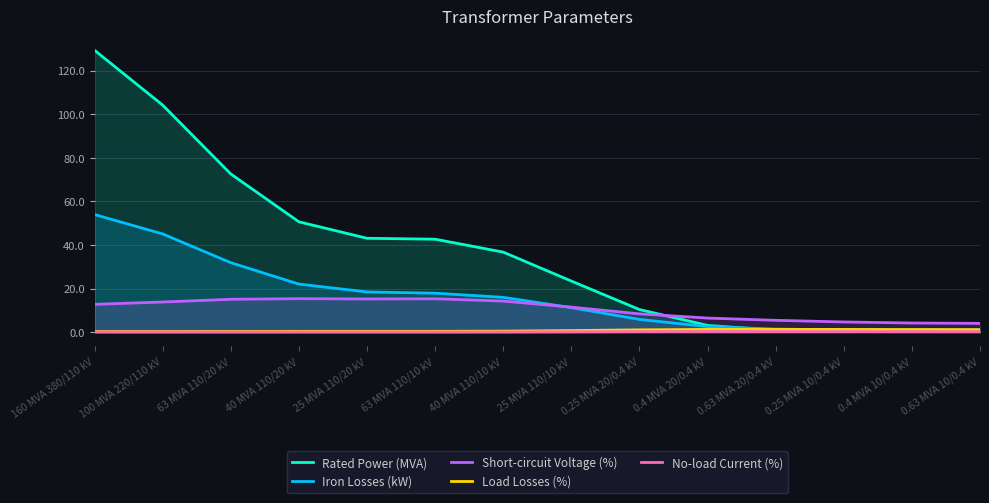

What is the difference between the Rated Power (MVA) values at 0.63 MVA 20/0.4 kV and 25 MVA 110/10 kV?

22.6